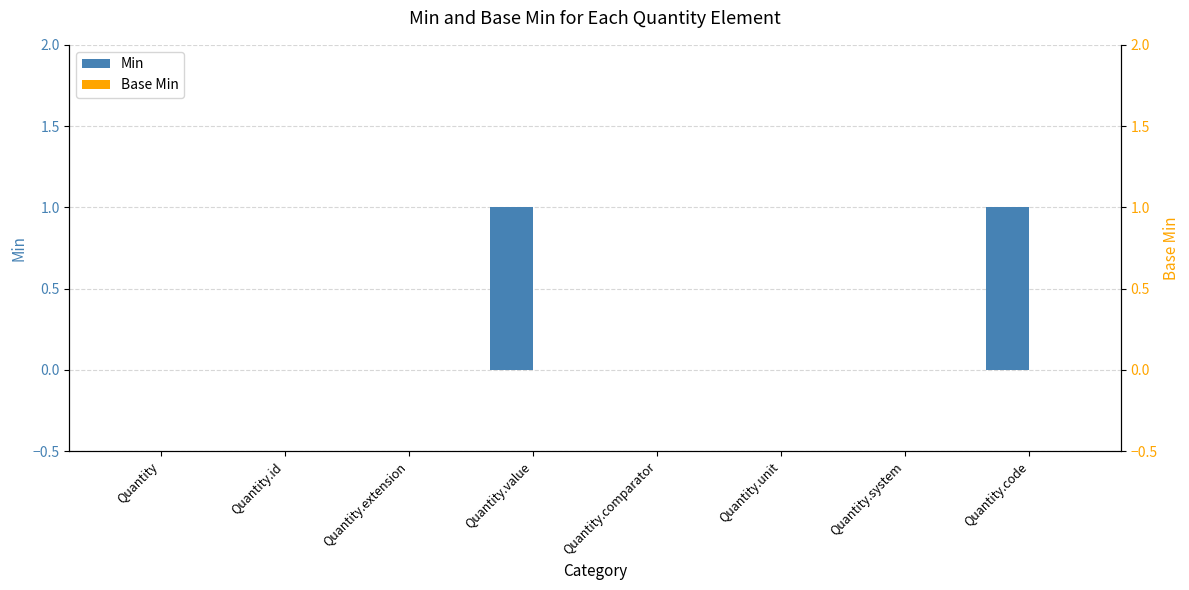

At which category is the sum across all series the highest?

Quantity.value